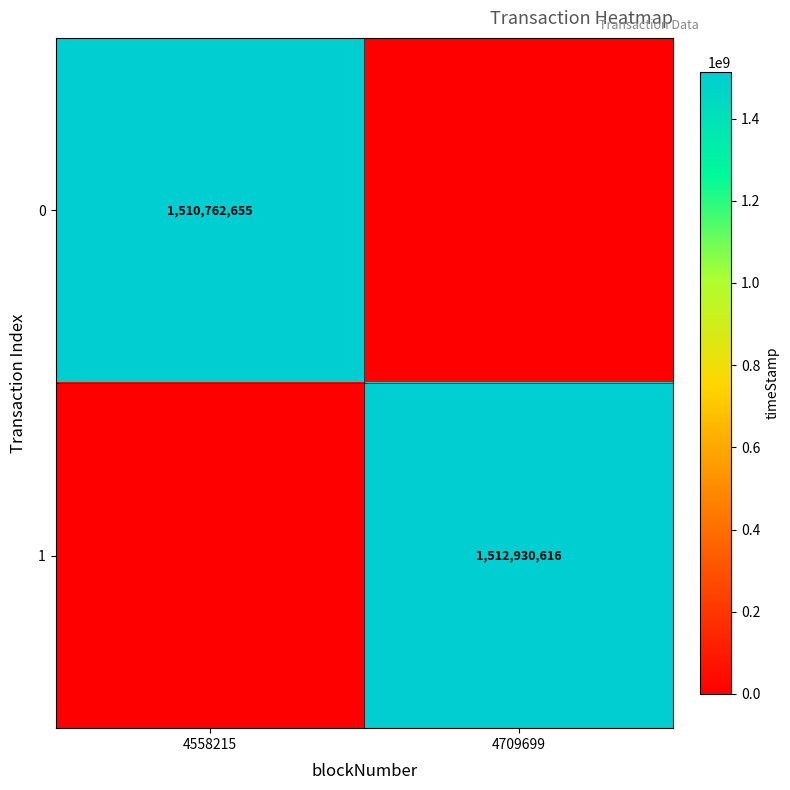

List the series in order of their peak value, highest first.

1, 0